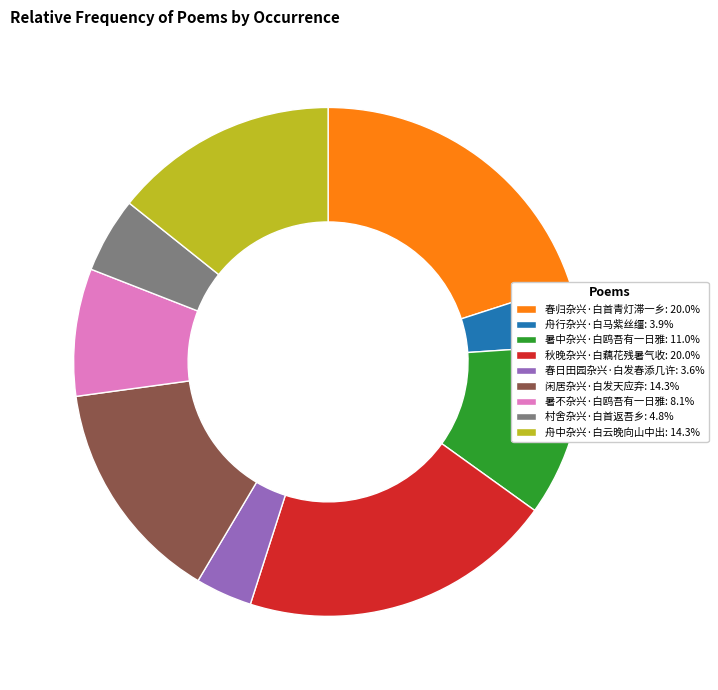

Approximately how many times larger is the value at 暑不杂兴·白鸥吾有一日雅 compared to 舟行杂兴·白马紫丝缰?

2.1